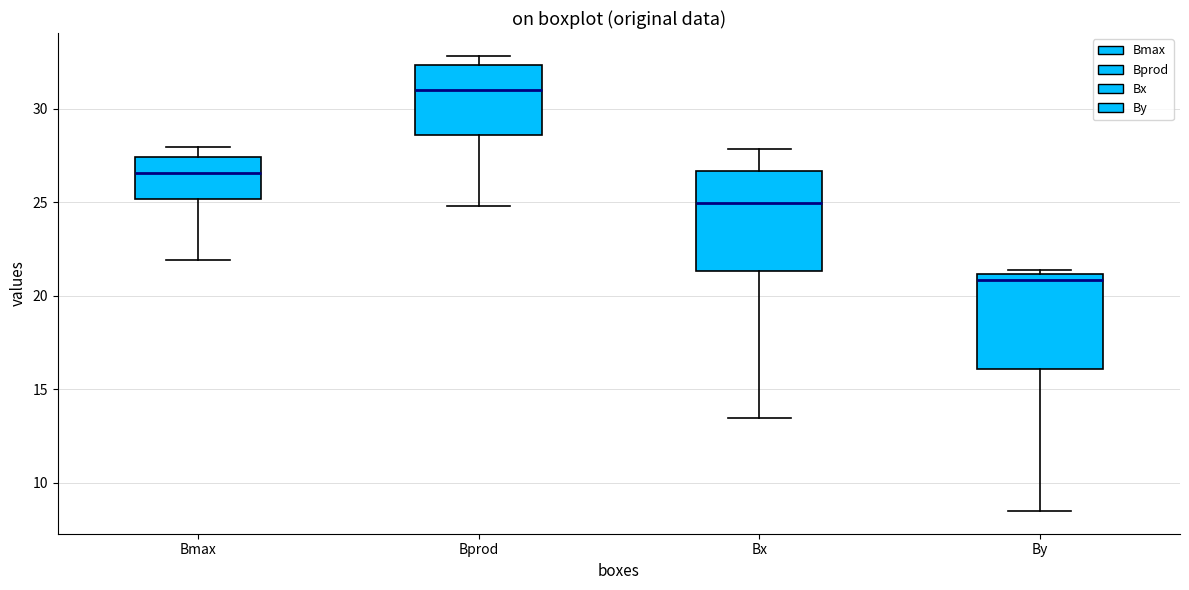

Which box has the lowest median line?

By